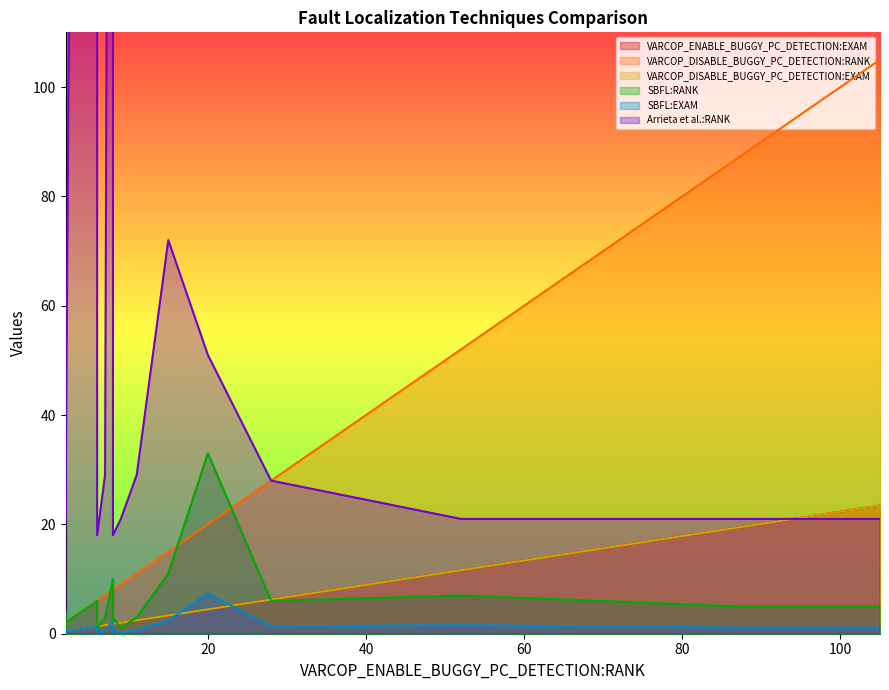

Count the number of data series in this chart.

6